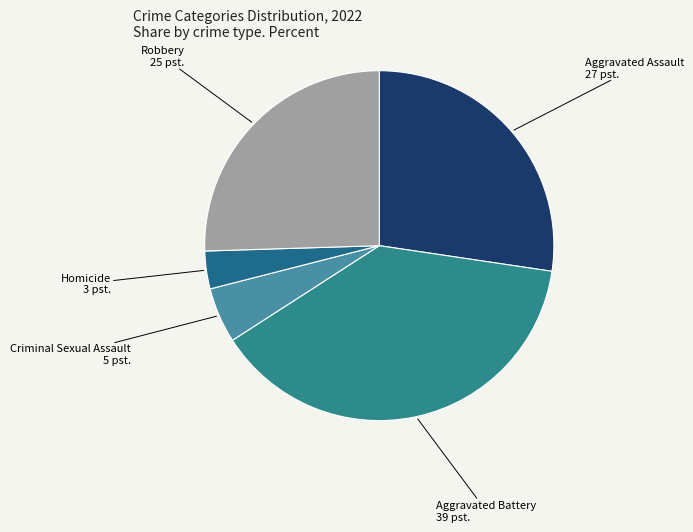

Does Aggravated Assault account for over 50% of the chart?

No